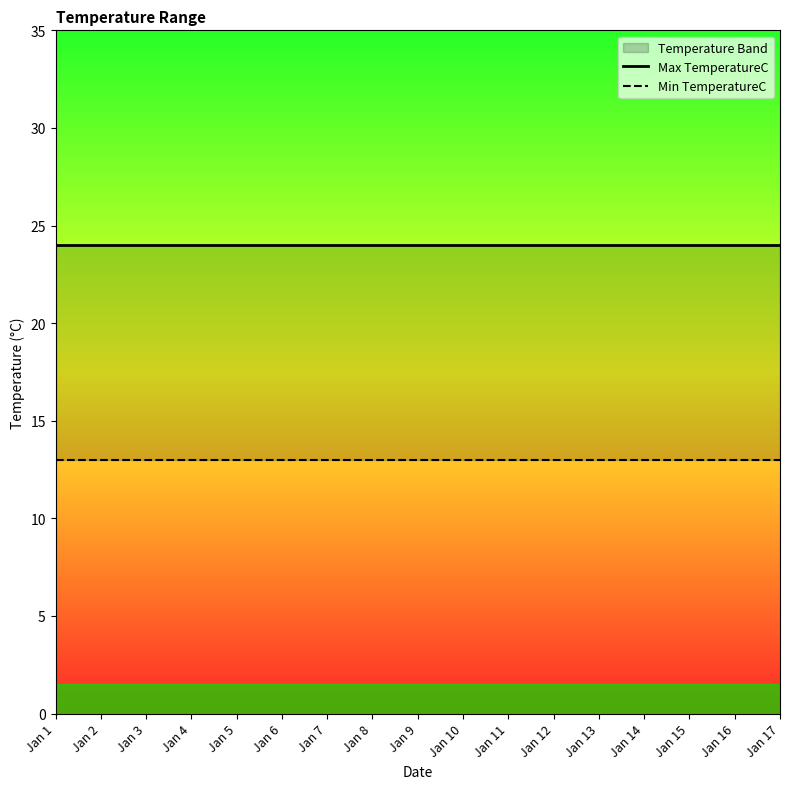

How many data points does each series have?

17